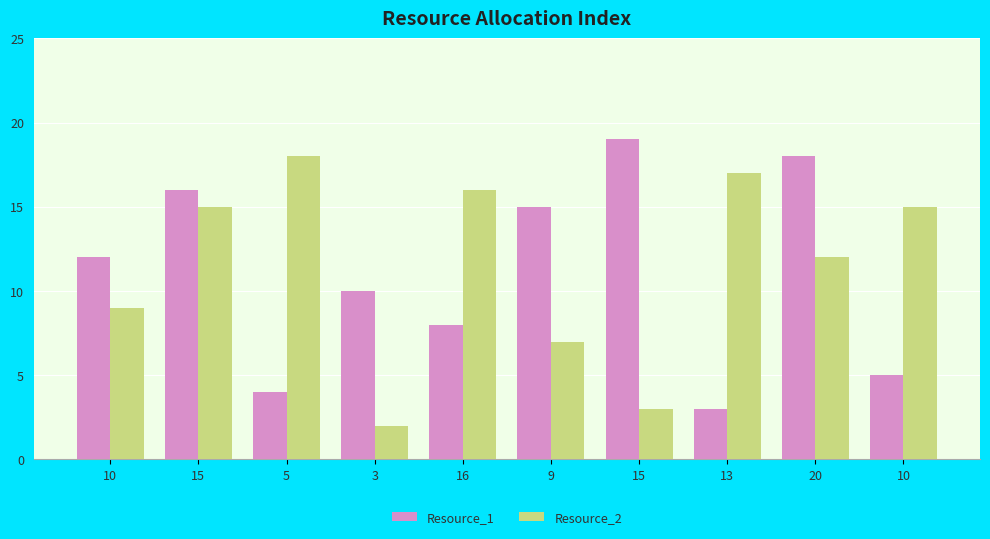

What are all the series names shown in the legend?

Resource_1, Resource_2